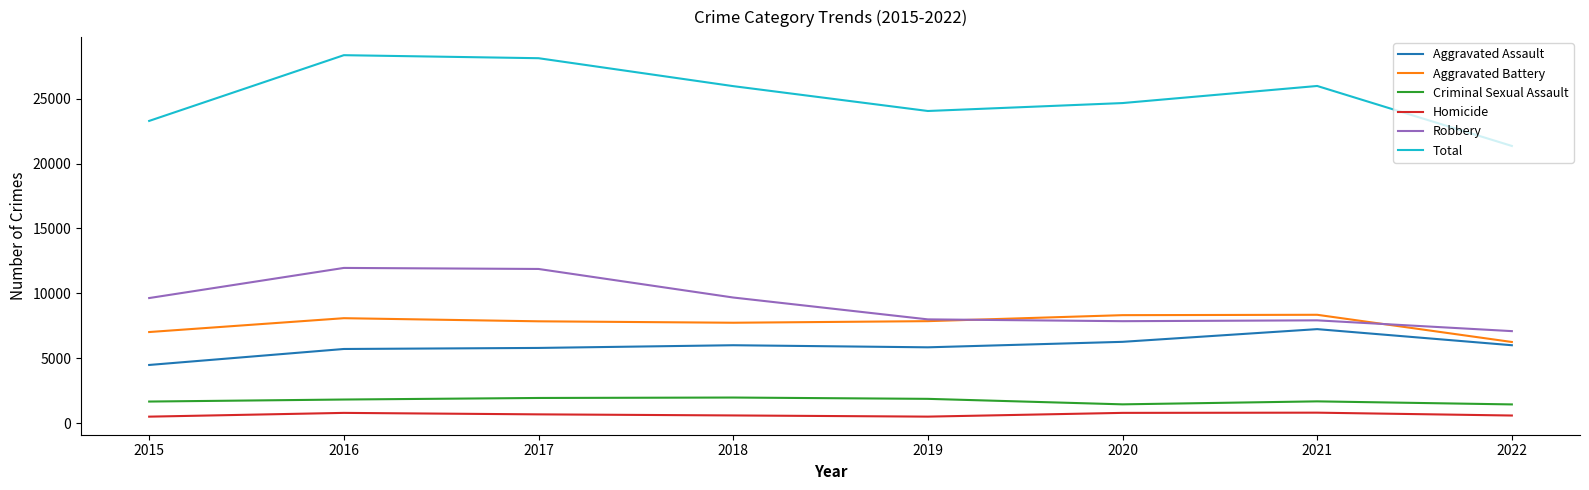

What is the lowest value of the Robbery series?

7088